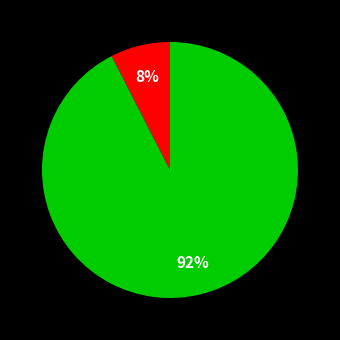

How many slices are in this pie chart?

2